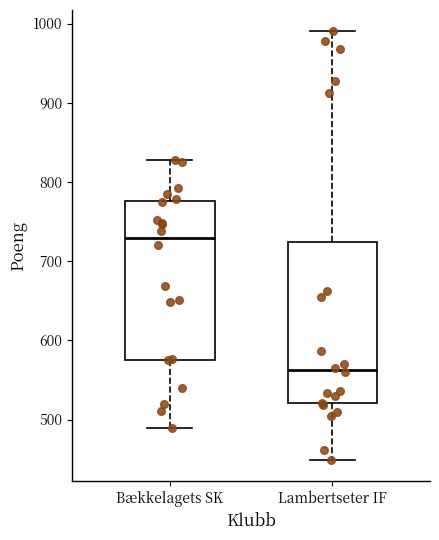

Which box's median line is the lowest?

Lambertseter IF